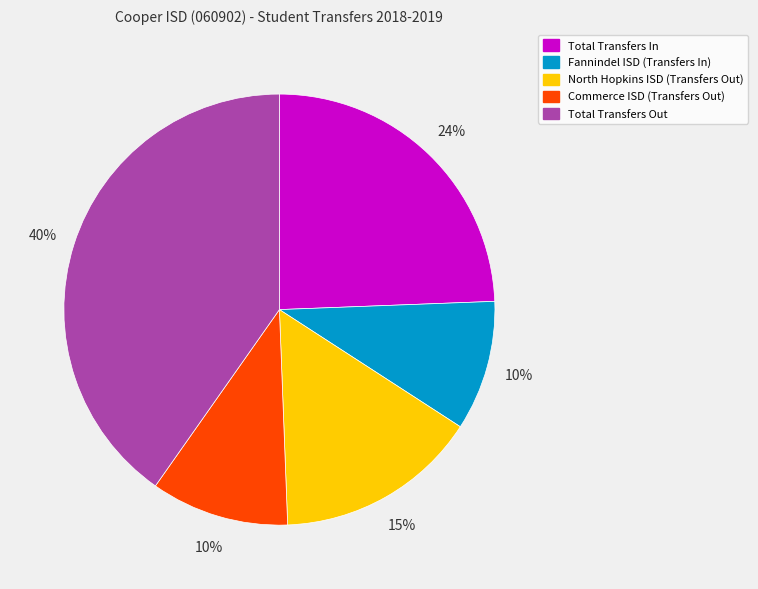

Which has a higher value, North Hopkins ISD (Transfers Out) or Total Transfers In?

Total Transfers In